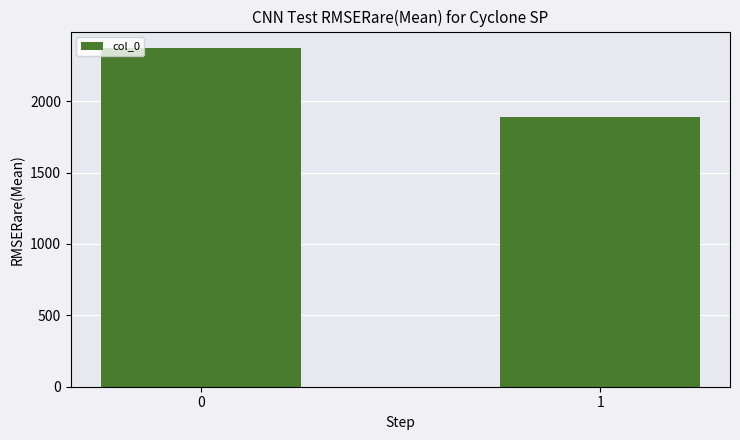

How many values are between 1888 and 2370?

2